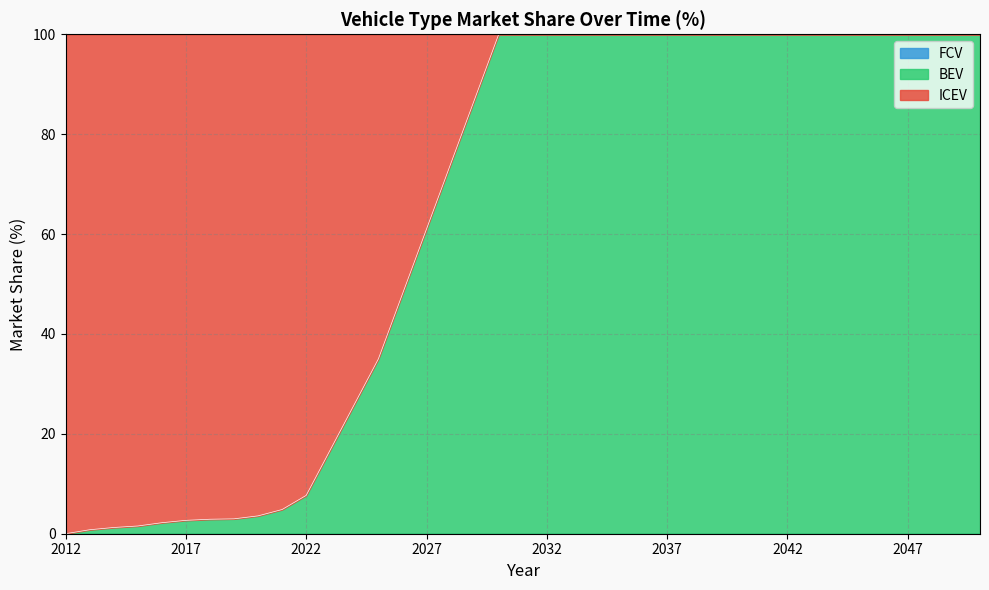

What is the total value across all series at 2049?

100.0